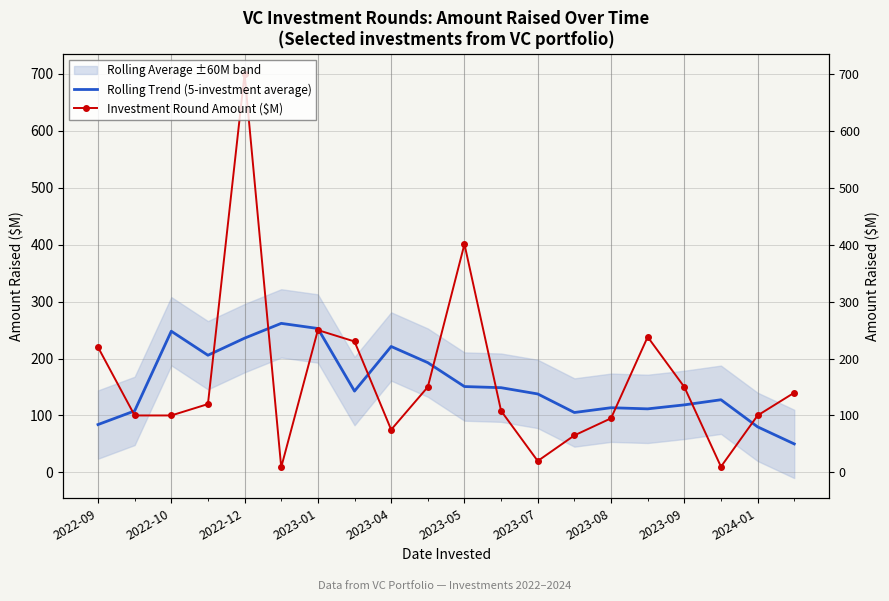

Which series changed the most between 2023-08 and 17?

Investment Round Amount ($M)